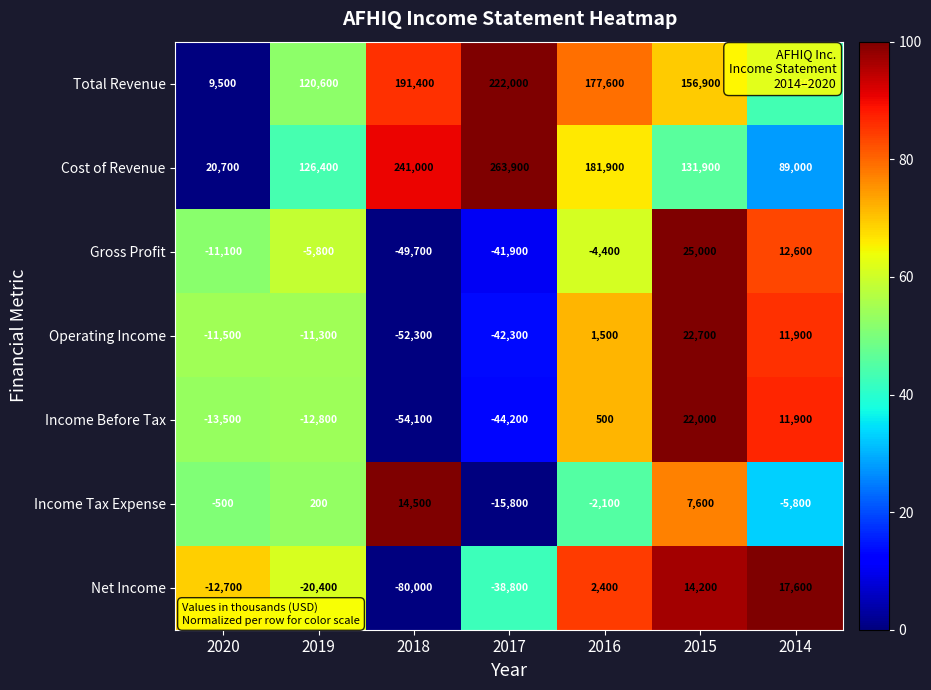

At which label does Operating Income first exceed -11300?

2016